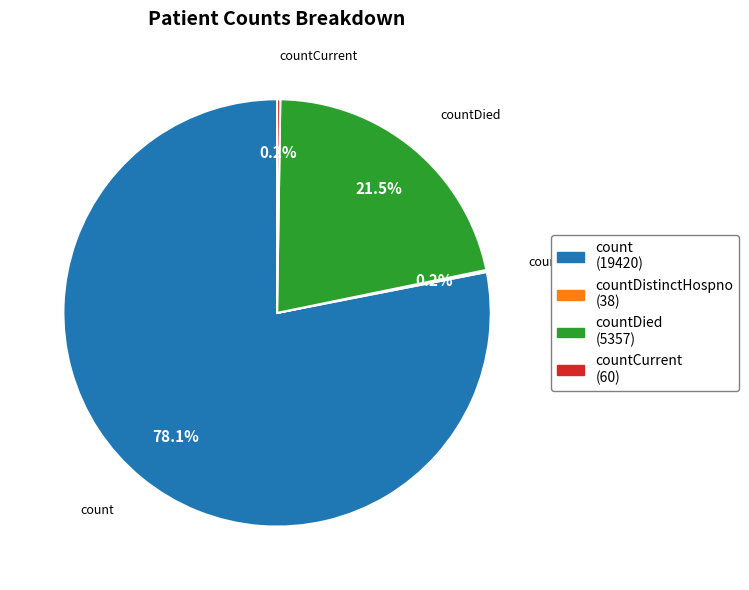

Is there a majority slice in this chart?

Yes